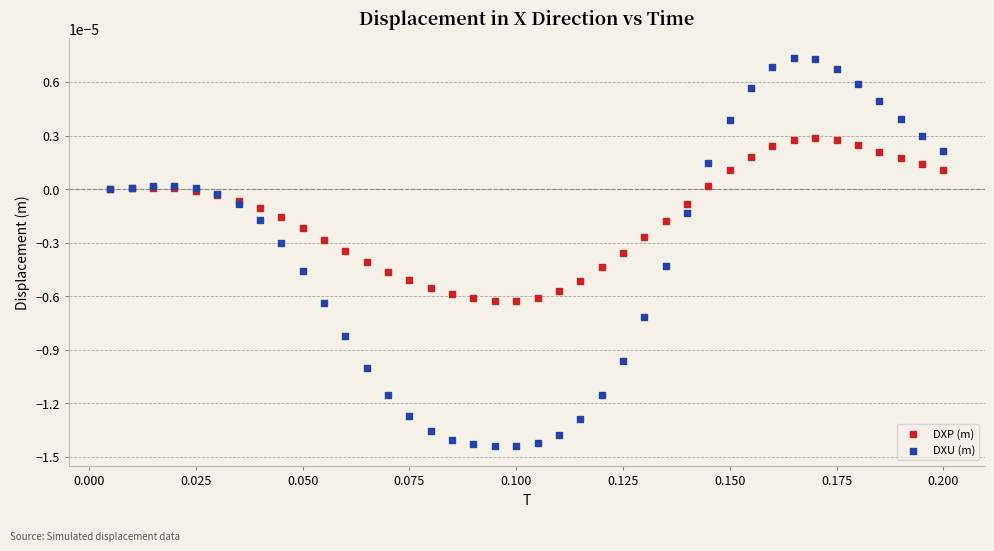

Which series contains the lowest Y value?

DXU (m)